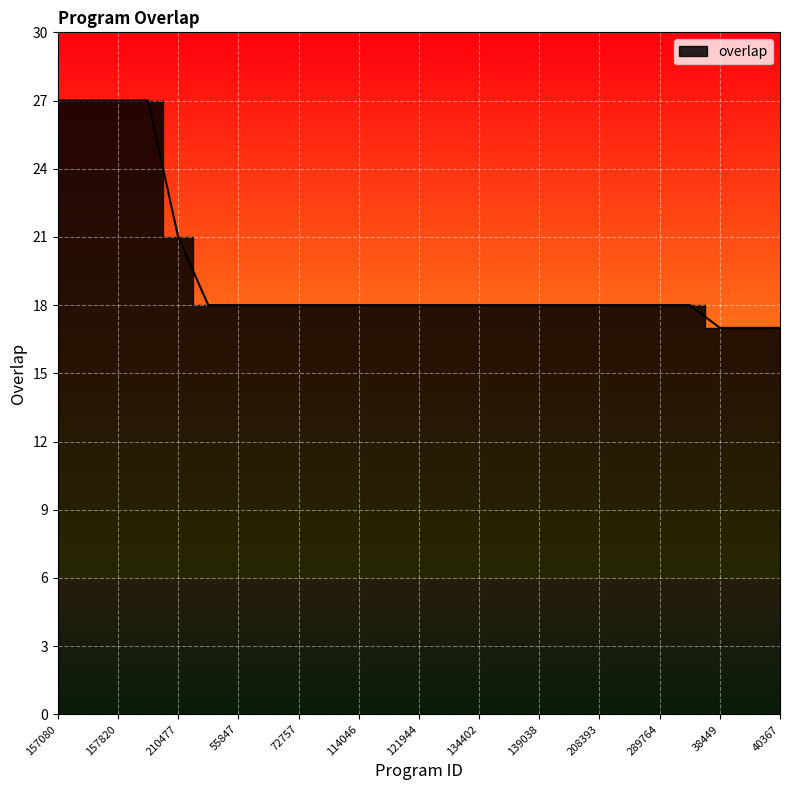

How many data points does each series have?

25